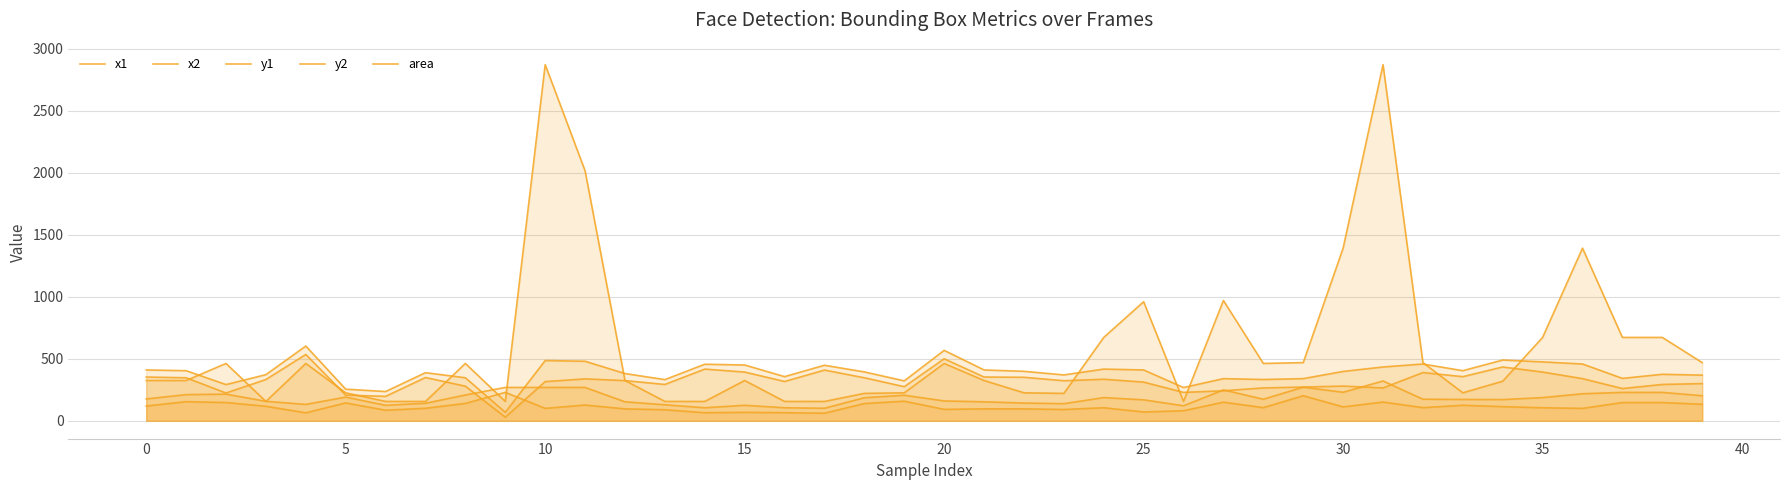

True or false: area has more than 1 points higher than both neighbors.

True